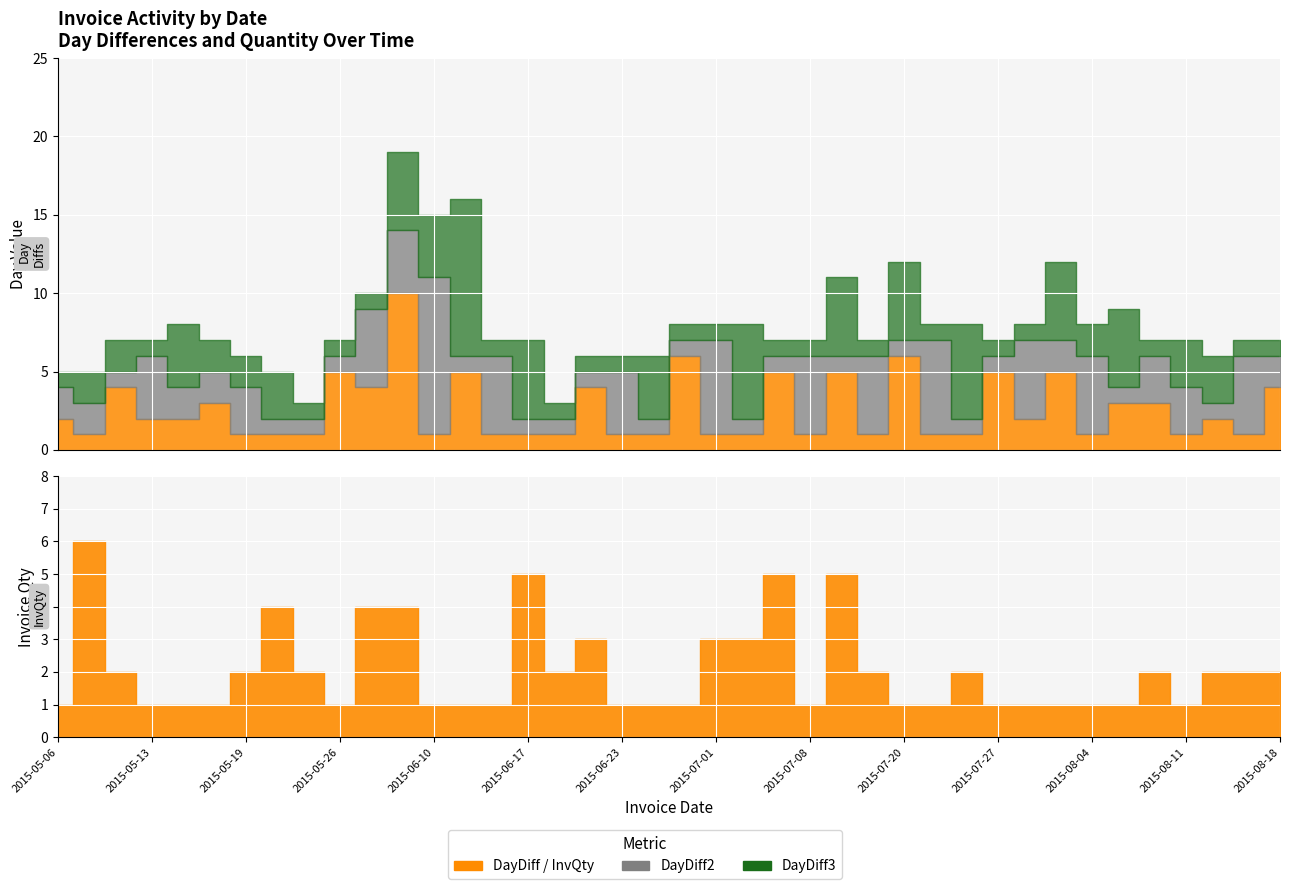

What is the greatest value displayed?

19